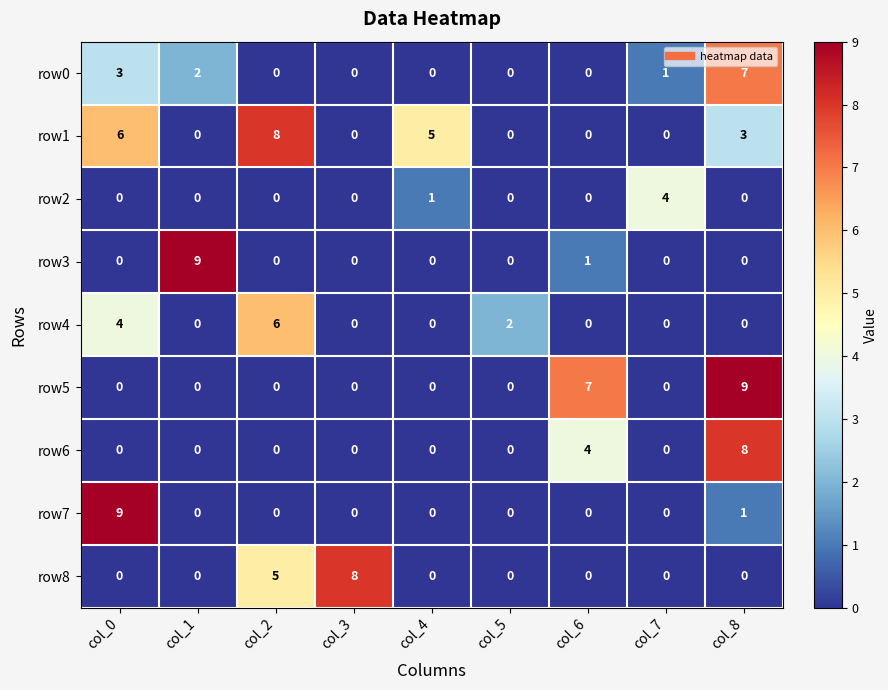

What is the greatest value displayed?

9